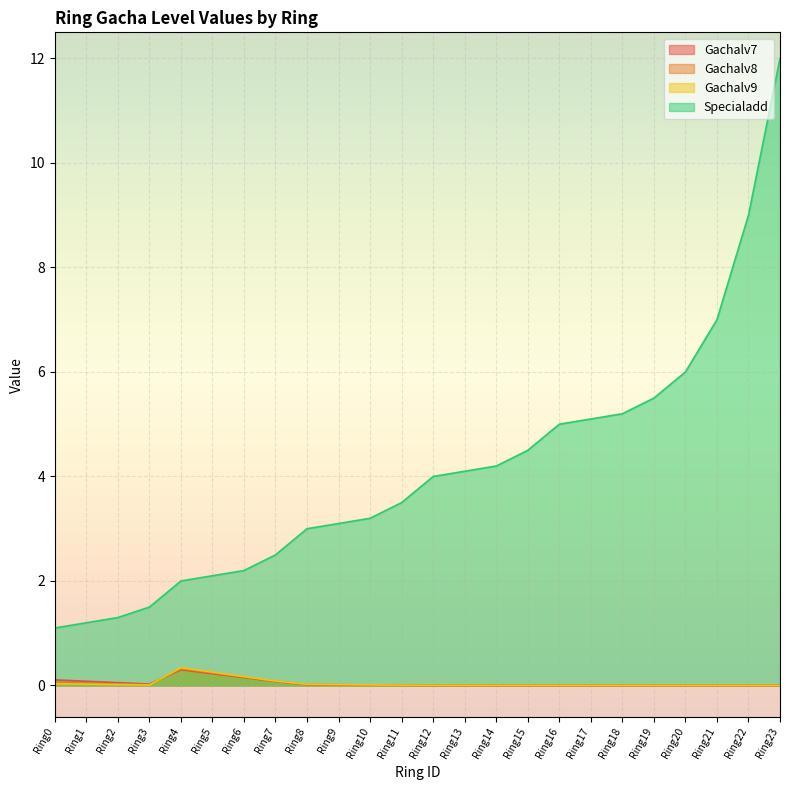

Reading left to right, extract all data points from this chart.

Gachalv7: 0.1	0.1	0.1	0.0	0.3	0.2	0.2	0.1	0.0	0.0	0.0	0.0	0.0	0.0	0.0	0.0	0.0	0.0	0.0	0.0	0.0	0.0	0.0	0.0
Gachalv8: 0.1	0.0	0.0	0.0	0.3	0.2	0.2	0.1	0.0	0.0	0.0	0.0	0.0	0.0	0.0	0.0	0.0	0.0	0.0	0.0	0.0	0.0	0.0	0.0
Gachalv9: 0.0	0.0	0.0	0.0	0.3	0.3	0.2	0.1	0.0	0.0	0.0	0.0	0.0	0.0	0.0	0.0	0.0	0.0	0.0	0.0	0.0	0.0	0.0	0.0
Specialadd: 1.1	1.2	1.3	1.5	2.0	2.1	2.2	2.5	3.0	3.1	3.2	3.5	4.0	4.1	4.2	4.5	5.0	5.1	5.2	5.5	6.0	7.0	9.0	12.0